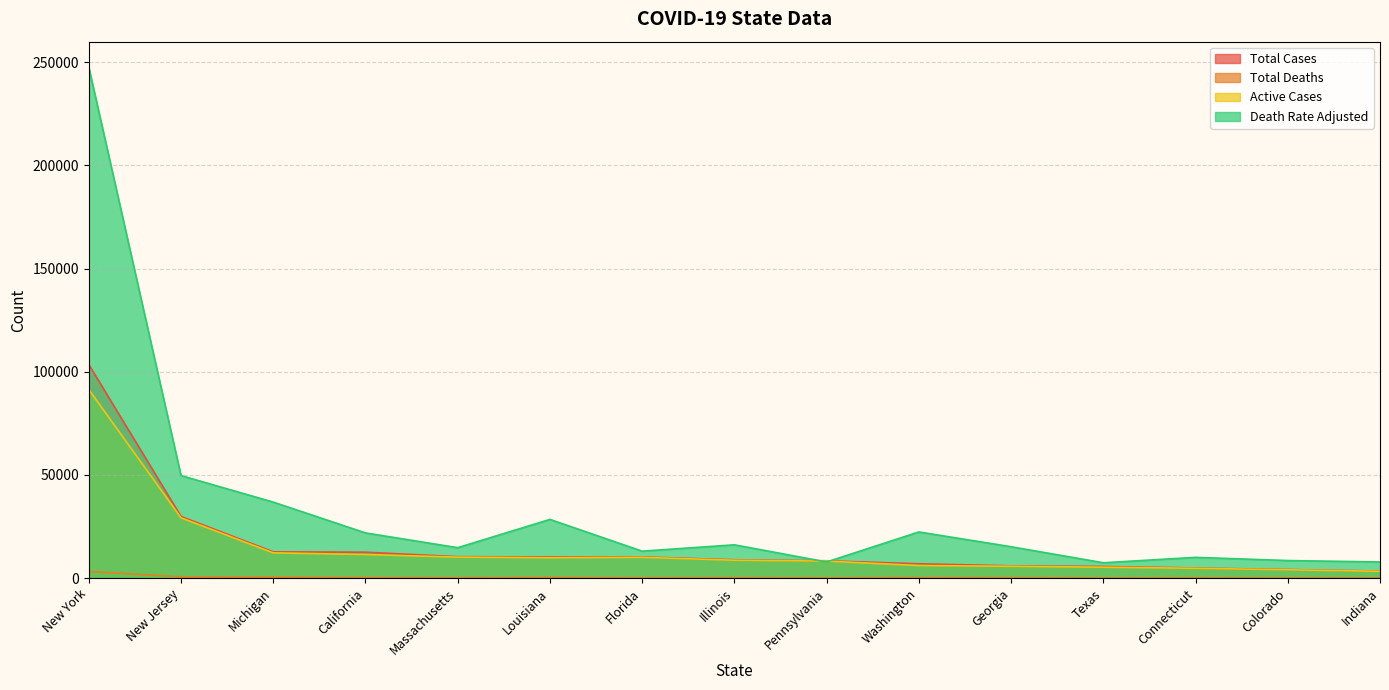

Reading left to right, extract all data points from this chart.

Total Cases: New York=103476.0	New Jersey=29895.0	Michigan=12744.0	California=12581.0	Massachusetts=10402.0	Louisiana=10297.0	Florida=10268.0	Illinois=8904.0	Pennsylvania=8420.0	Washington=6966.0	Georgia=5967.0	Texas=5658.0	Connecticut=4914.0	Colorado=4173.0	Indiana=3437.0
Total Deaths: New York=3218.0	New Jersey=646.0	Michigan=479.0	California=285.0	Massachusetts=192.0	Louisiana=370.0	Florida=170.0	Illinois=210.0	Pennsylvania=102.0	Washington=291.0	Georgia=198.0	Texas=97.0	Connecticut=131.0	Colorado=111.0	Indiana=102.0
Active Cases: New York=91372.0	New Jersey=29249.0	Michigan=12260.0	California=11446.0	Massachusetts=10200.0	Louisiana=9907.0	Florida=10098.0	Illinois=8692.0	Pennsylvania=8280.0	Washington=6112.0	Georgia=5769.0	Texas=5311.0	Connecticut=4783.0	Colorado=4062.0	Indiana=3335.0
Death Rate Adjusted: New York=247538.5	New Jersey=49692.3	Michigan=36846.2	California=21923.1	Massachusetts=14769.2	Louisiana=28461.5	Florida=13076.9	Illinois=16153.8	Pennsylvania=7846.2	Washington=22384.6	Georgia=15230.8	Texas=7461.5	Connecticut=10076.9	Colorado=8538.5	Indiana=7846.2